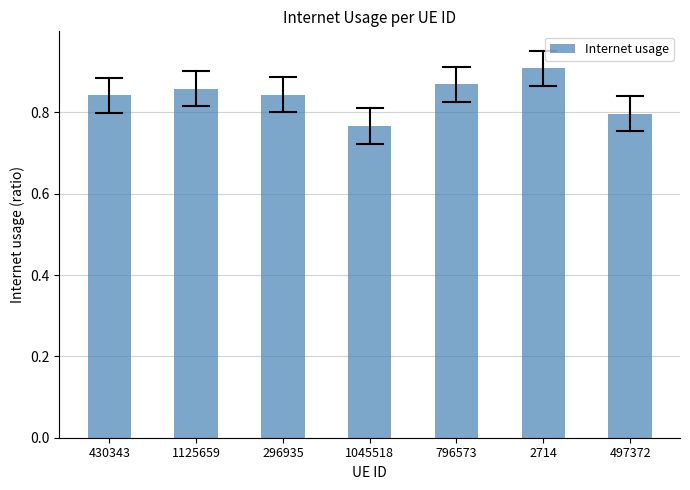

Which category has the highest value across all series?

2714